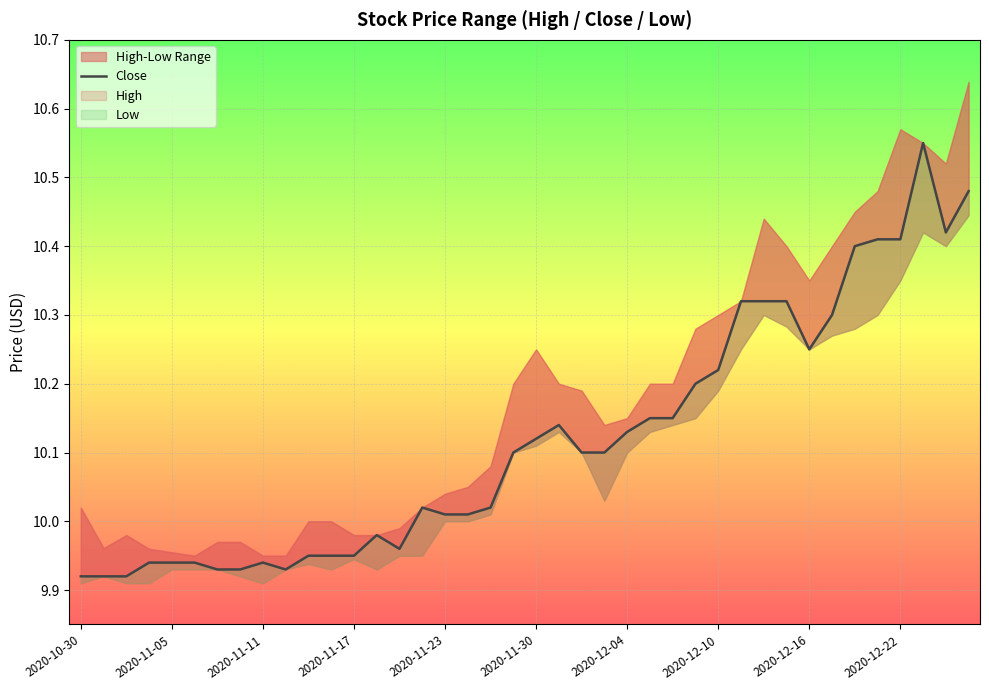

True or false: the data has more than 1 interior local peaks.

True